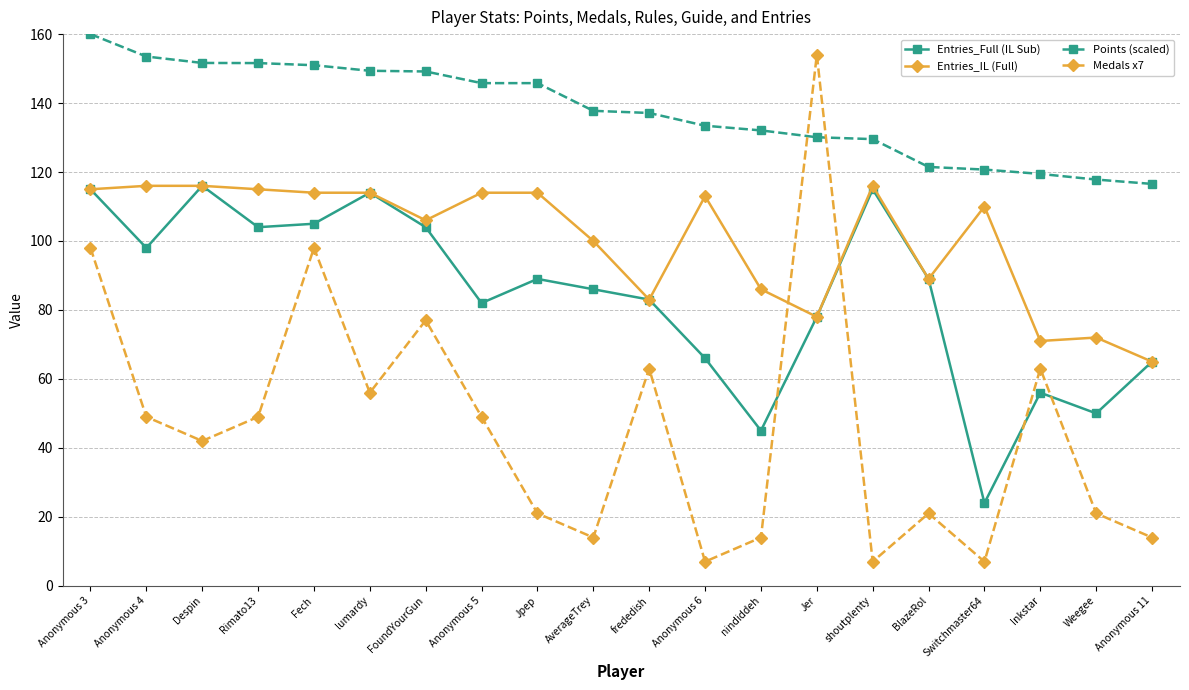

Which series has the largest total across all categories?

Points (scaled)